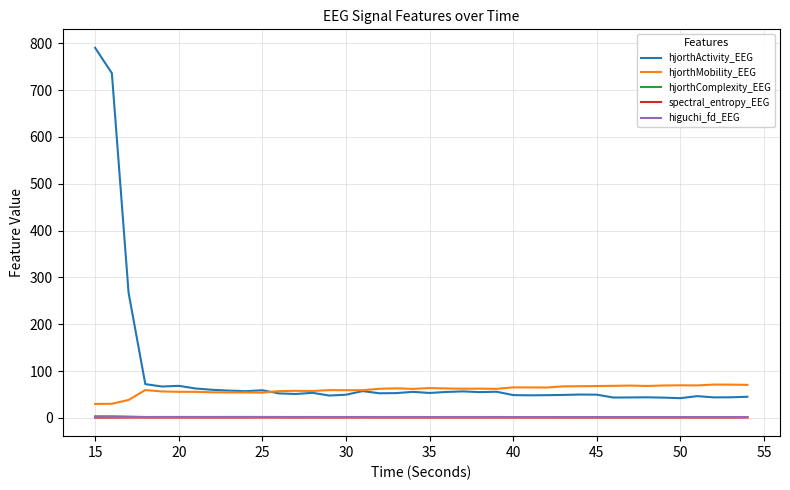

True or false: higuchi_fd_EEG has more than 0 points higher than both neighbors.

True